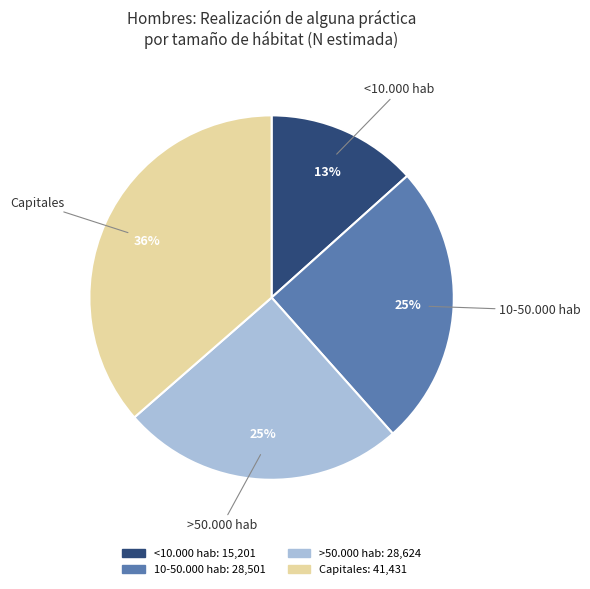

Is it true that >50.000 hab is 12% of the pie?

False